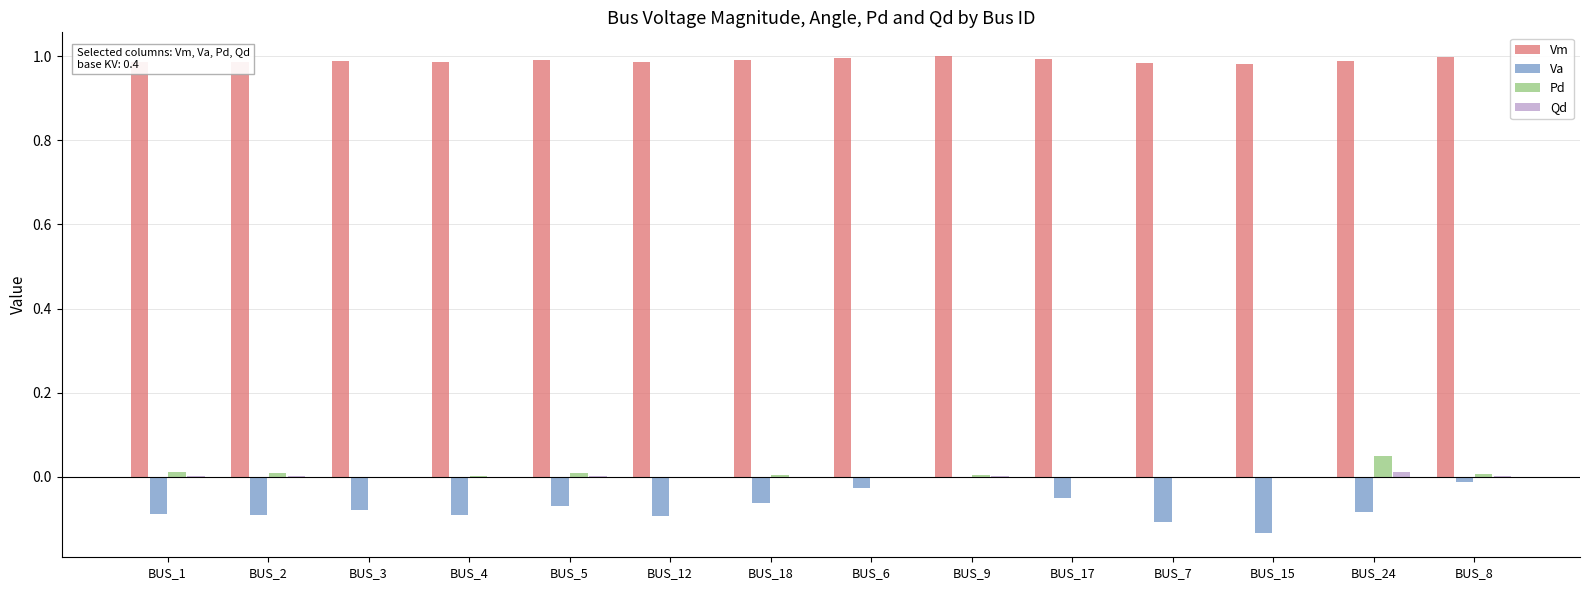

The value of Va at BUS_3 is -0.1. True or false?

True